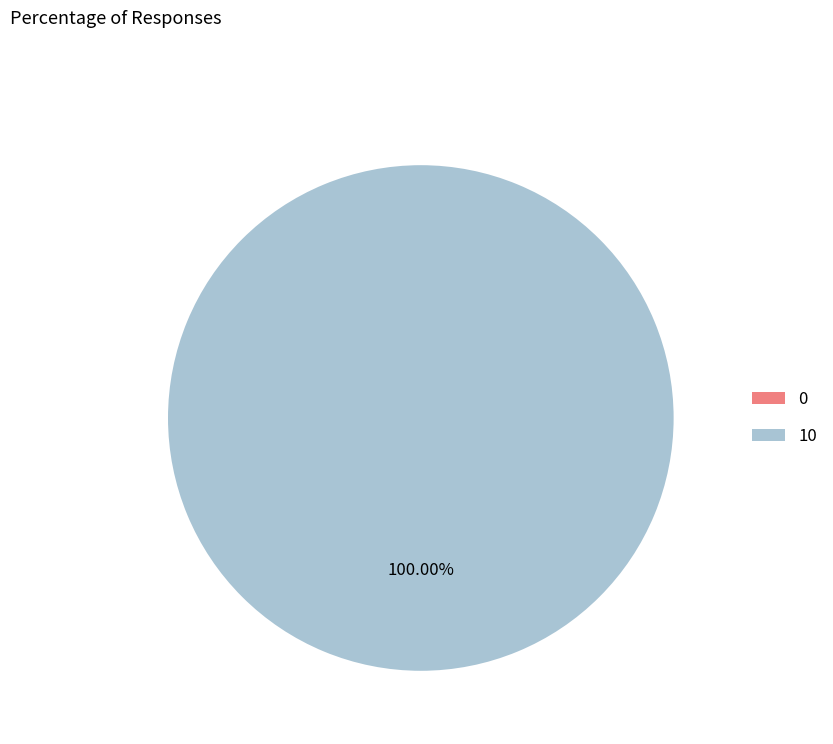

True or false: 10 accounts for 90% of the total.

False